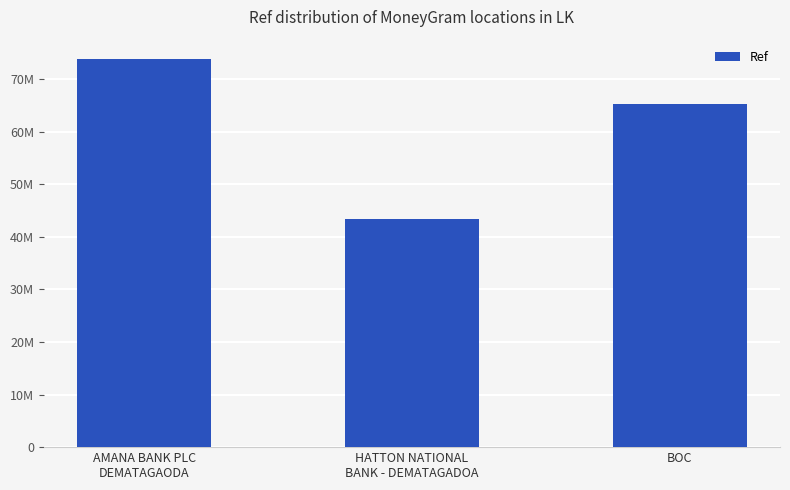

Which label corresponds to the smallest value in the chart?

HATTON NATIONAL
BANK - DEMATAGADOA